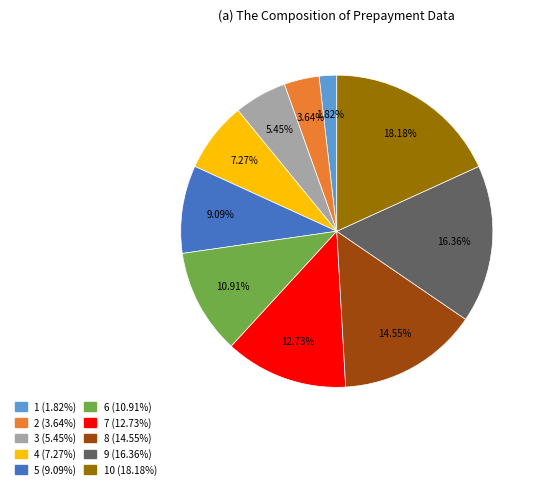

Is there a majority slice in this chart?

No